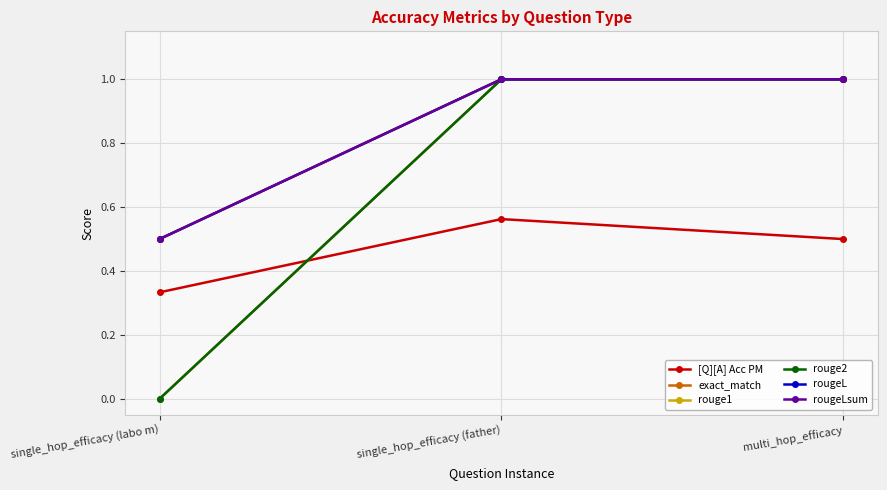

What value does the [Q][A] Acc PM series have at single_hop_efficacy (father)?

0.6